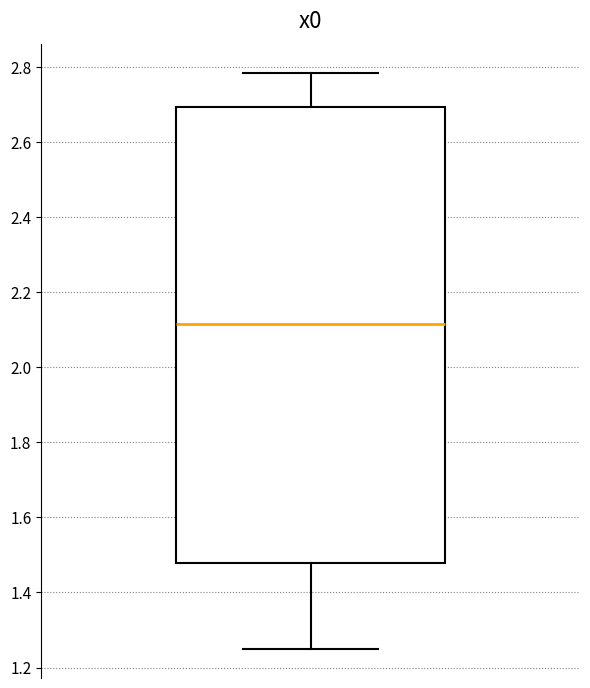

Transcribe this box plot: give where the median line is, the range the box spans, and where the two whiskers end, as read against the y-axis. The values are not printed on the chart, so give them approximately, as read against the axis.

median 2.12, box 1.48 to 2.70, whiskers 1.24 to 2.78